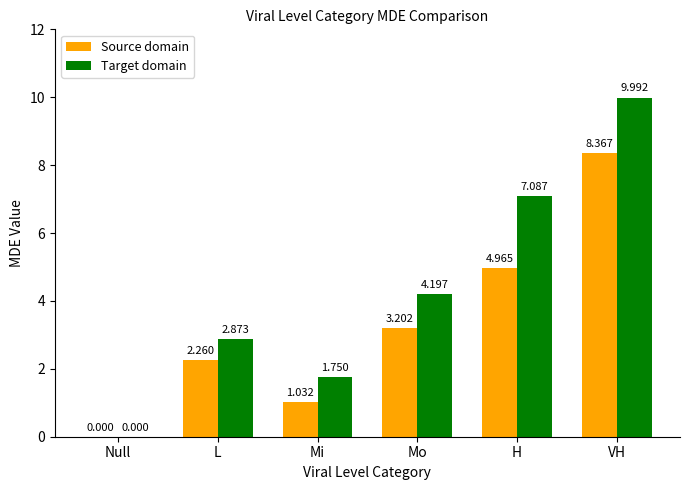

What is the greatest value displayed?

10.0